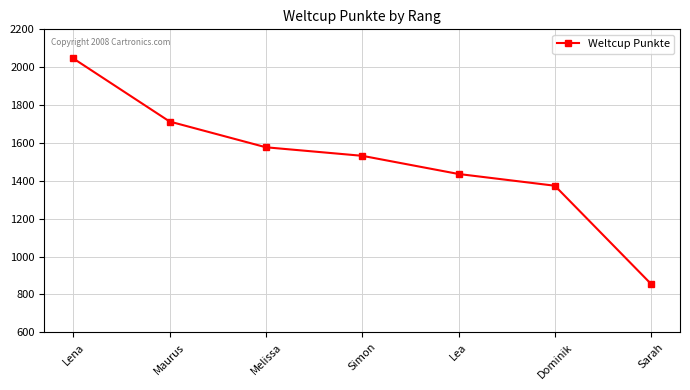

Where does the data first go above 1532?

Lena